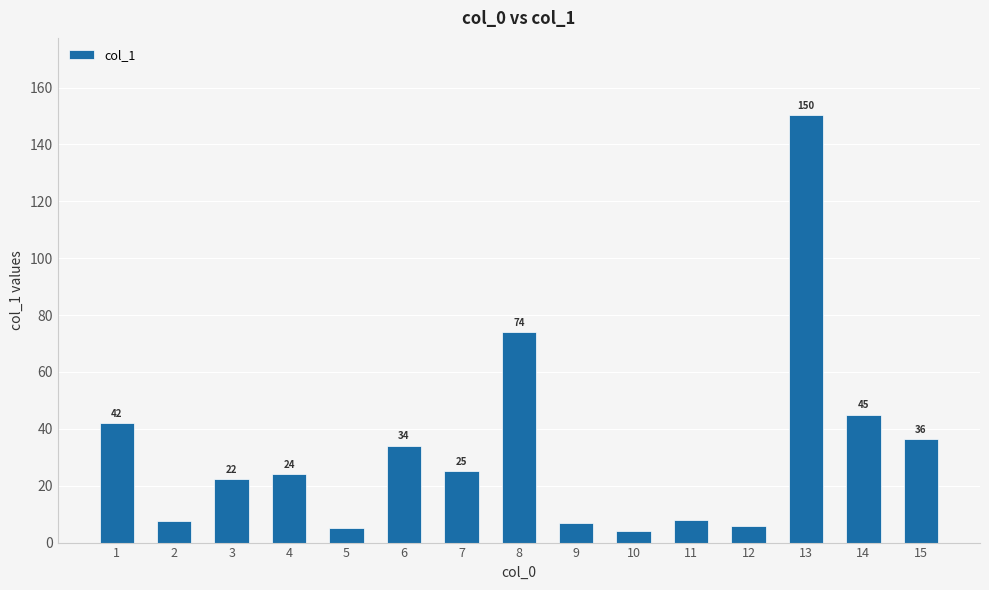

The chart shows a value of 7.6 at 2. True or false?

True